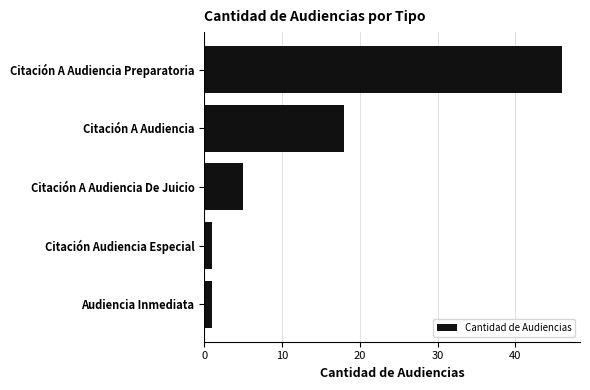

What is the smallest value displayed?

1